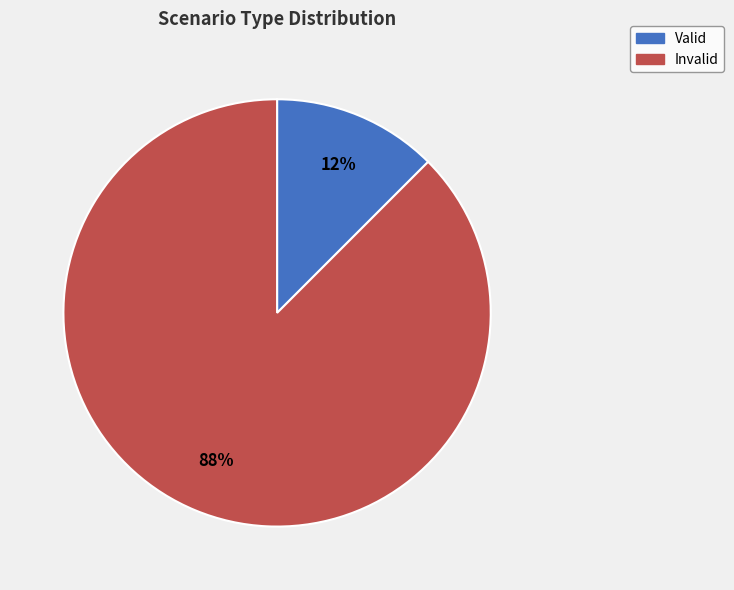

Does Valid account for over 50% of the chart?

No